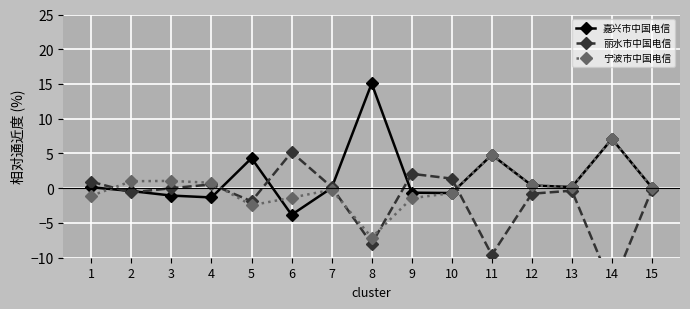

What is the difference between the maximum and minimum values in the 丽水市中国电信 series?

19.4